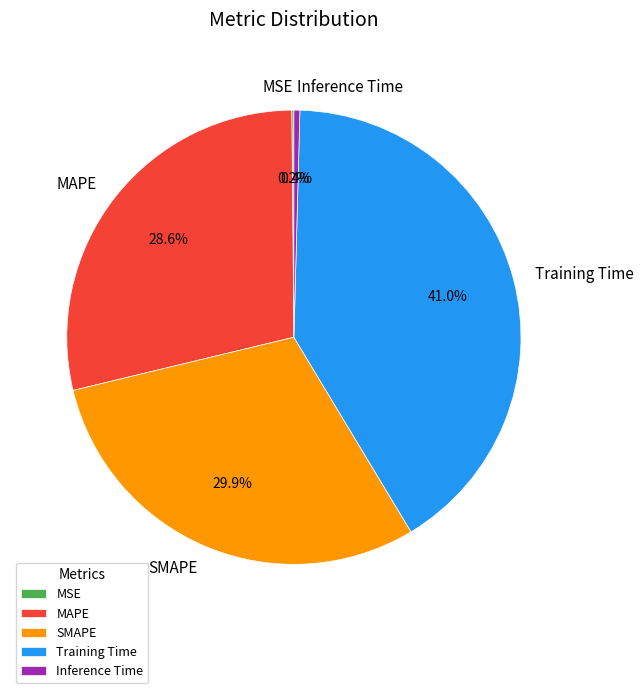

Which category has the biggest portion of the pie?

Training Time